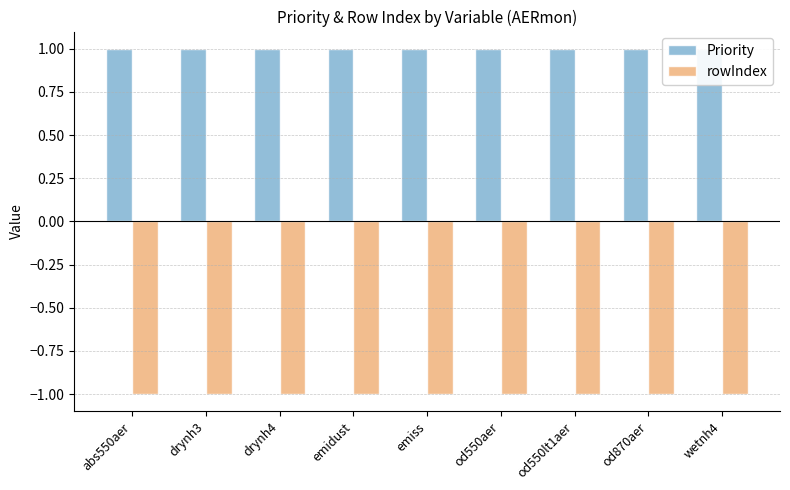

Which series has the largest total across all categories?

Priority